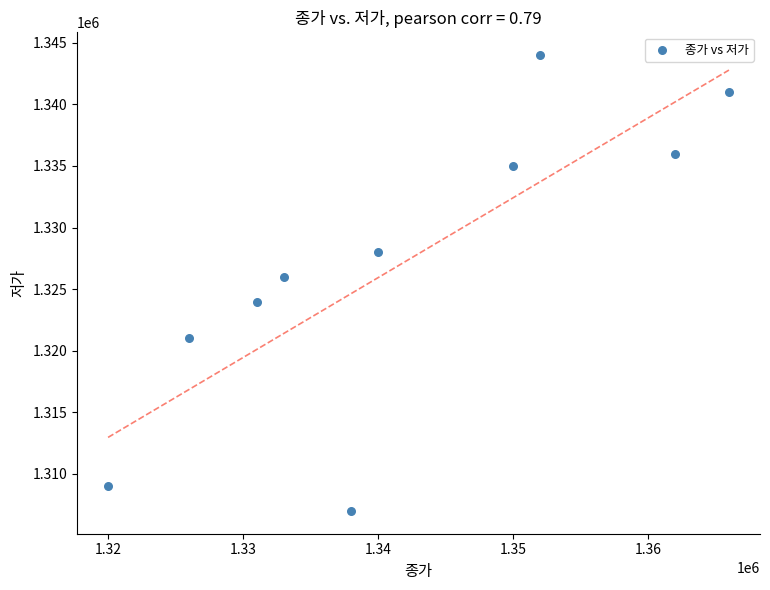

What is the range of Y values (max minus min)?

37000